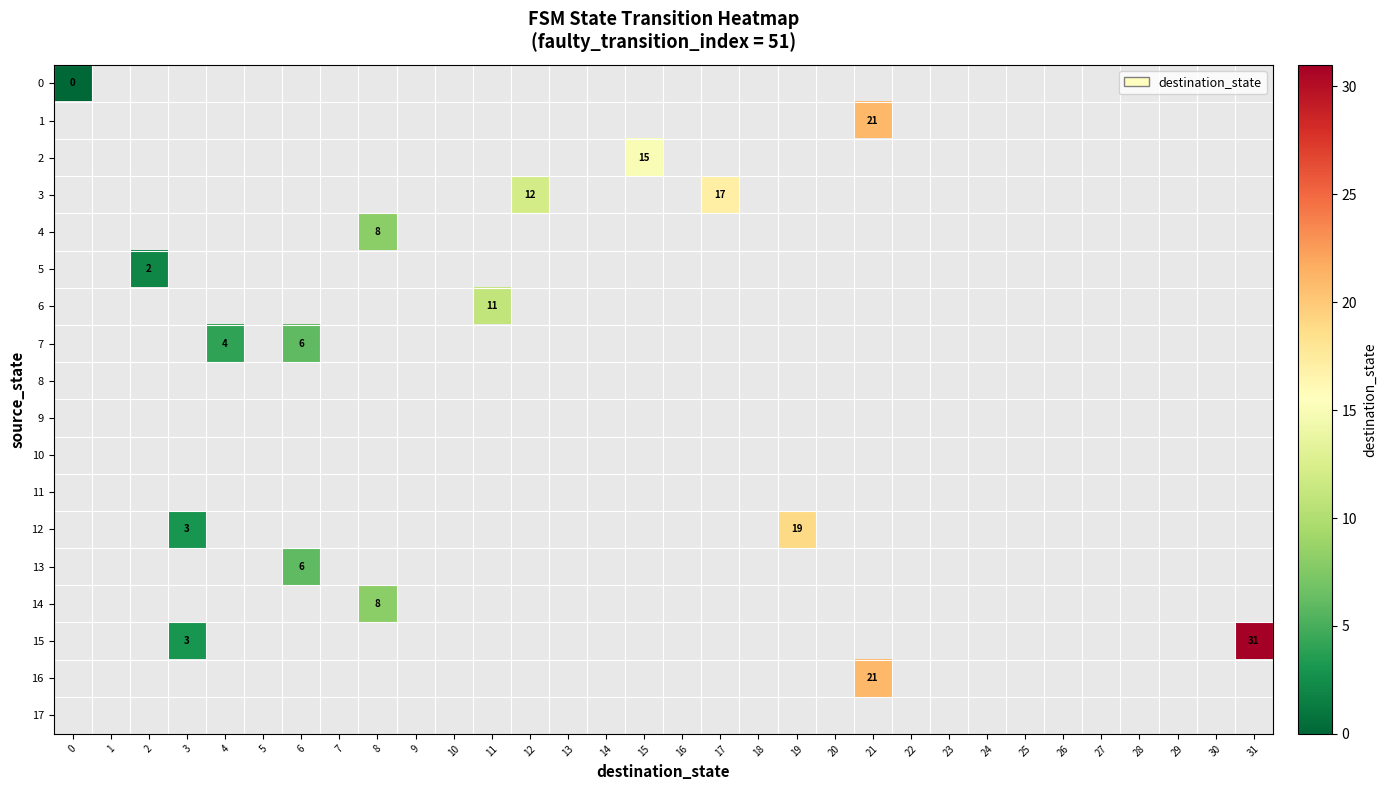

Which has a higher value, 18 or 22?

22